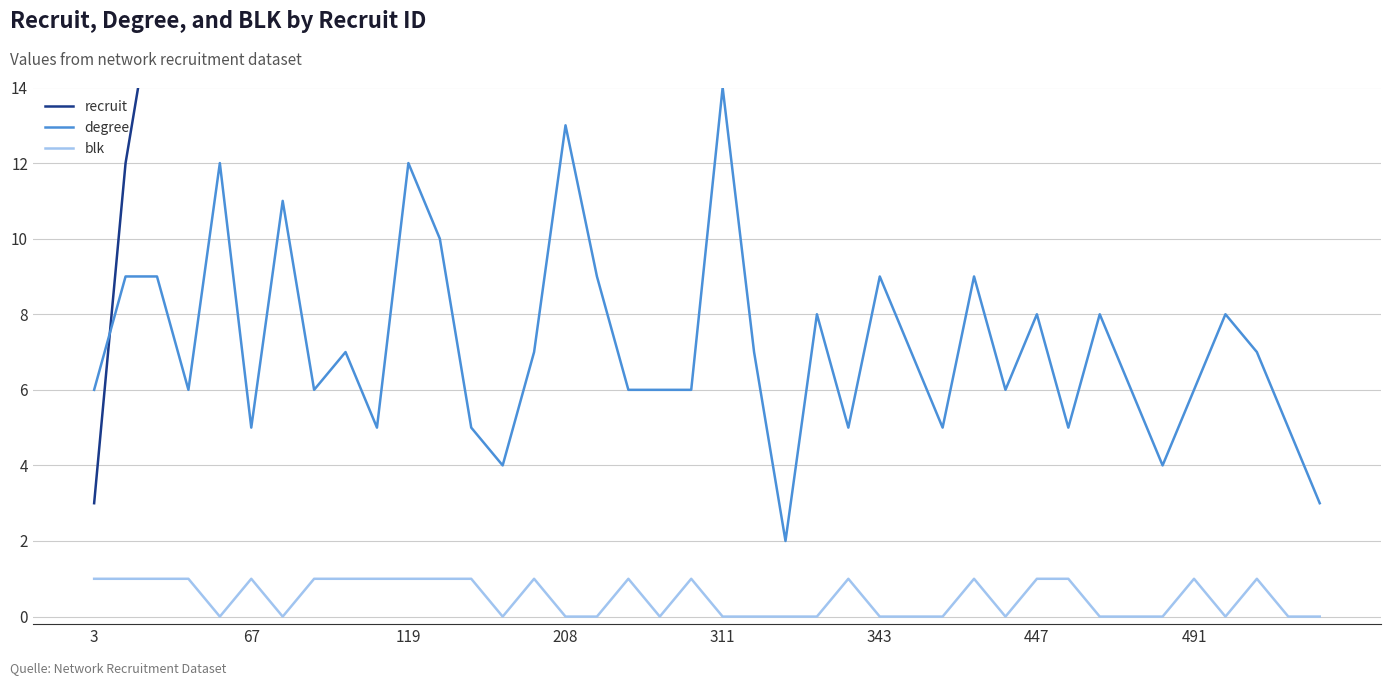

What is the maximum value shown in the chart?

566